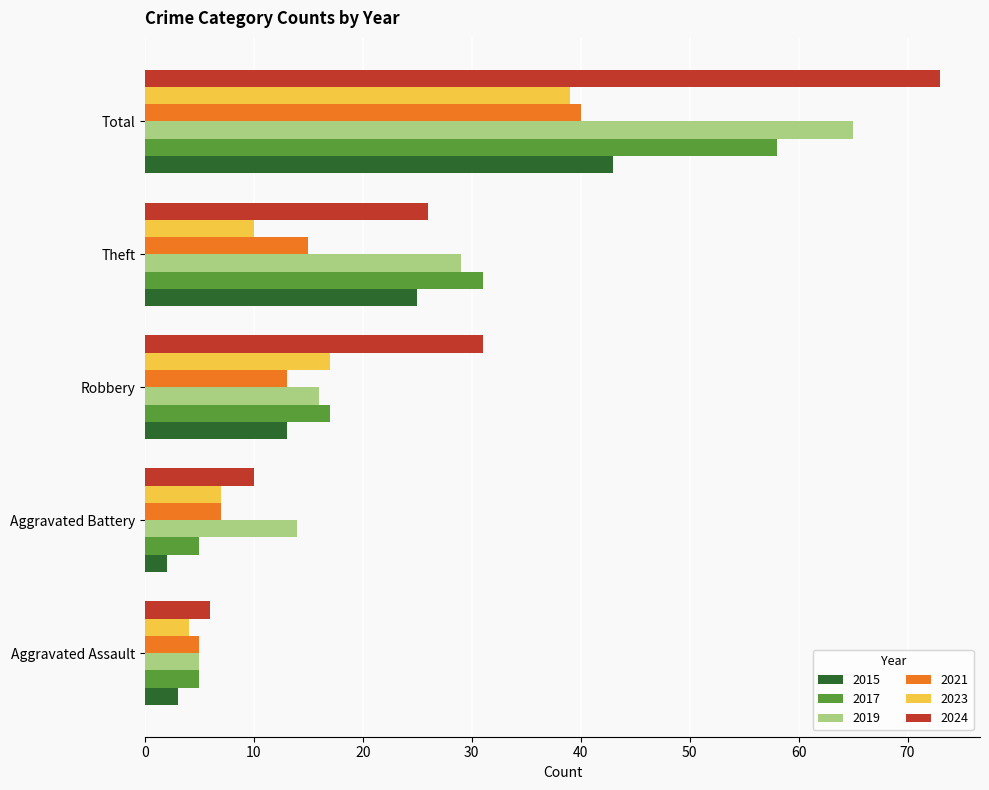

Is it true that 2021 equals 18 at Robbery?

False